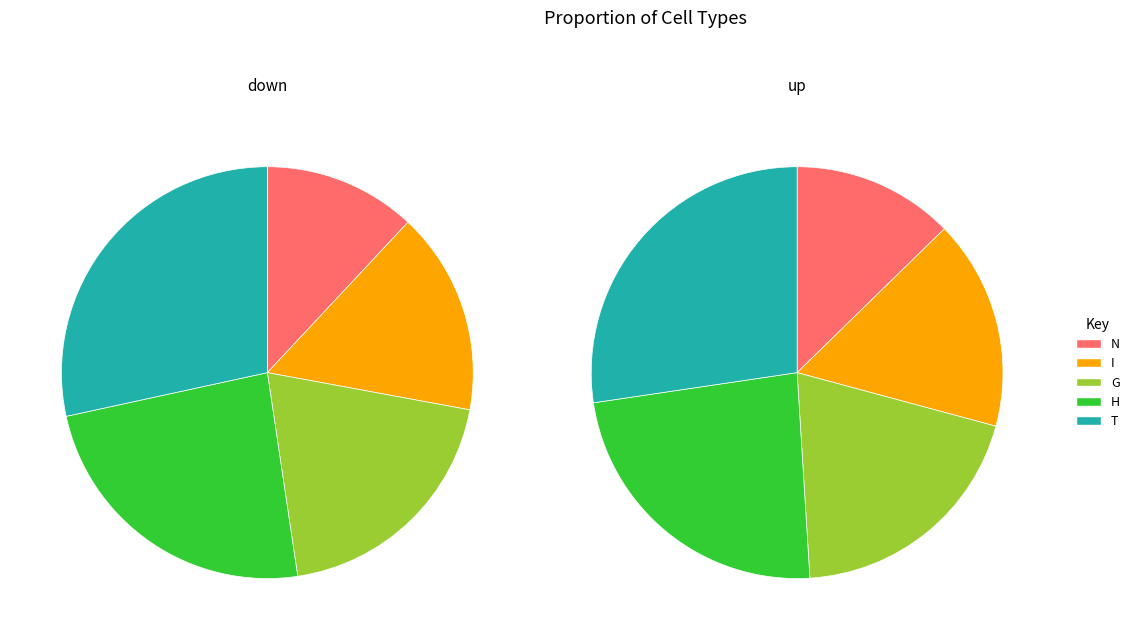

True or false: G accounts for 10% of the total.

False